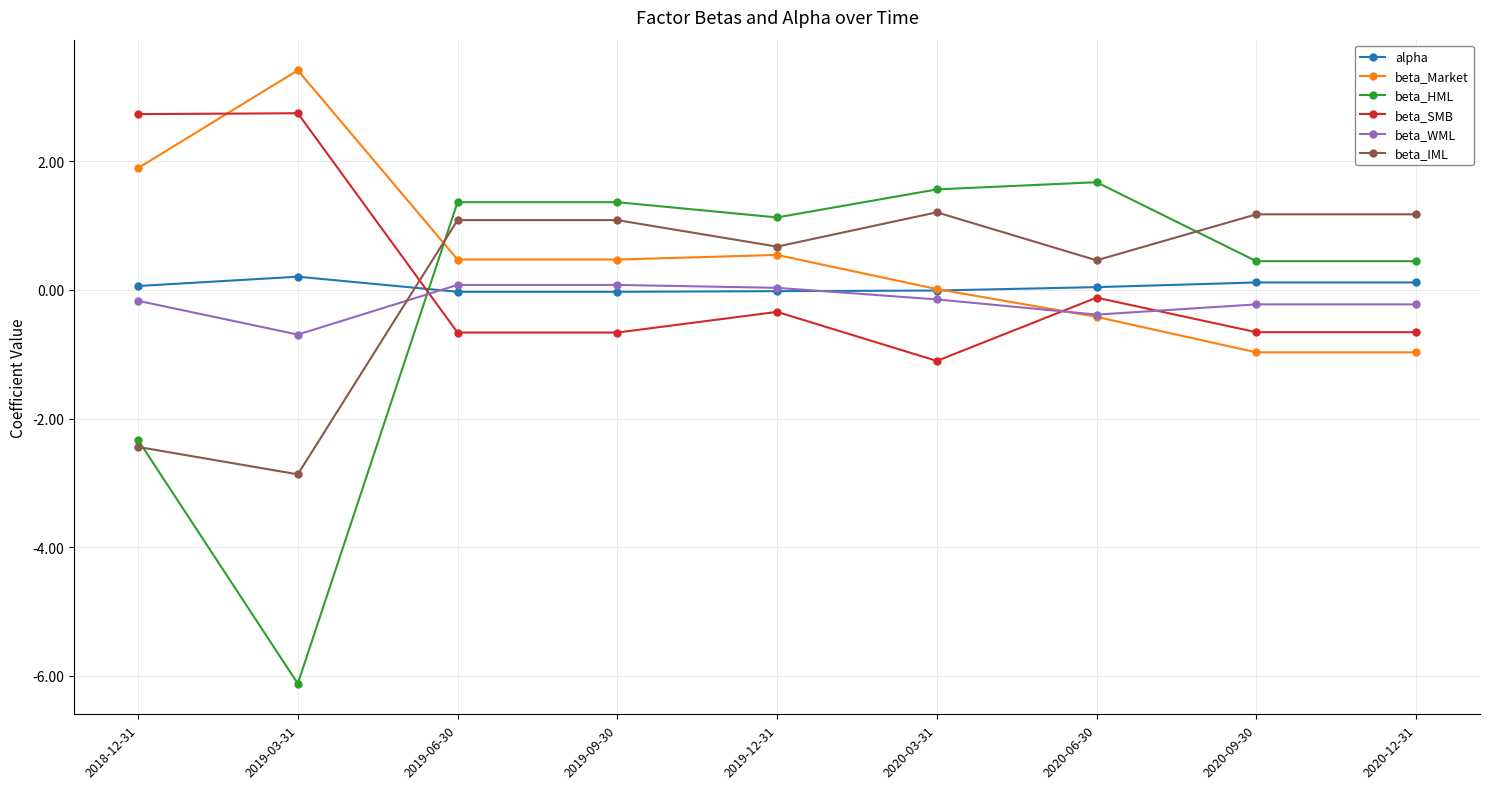

What is the label of the 8th point from the right?

2019-03-31